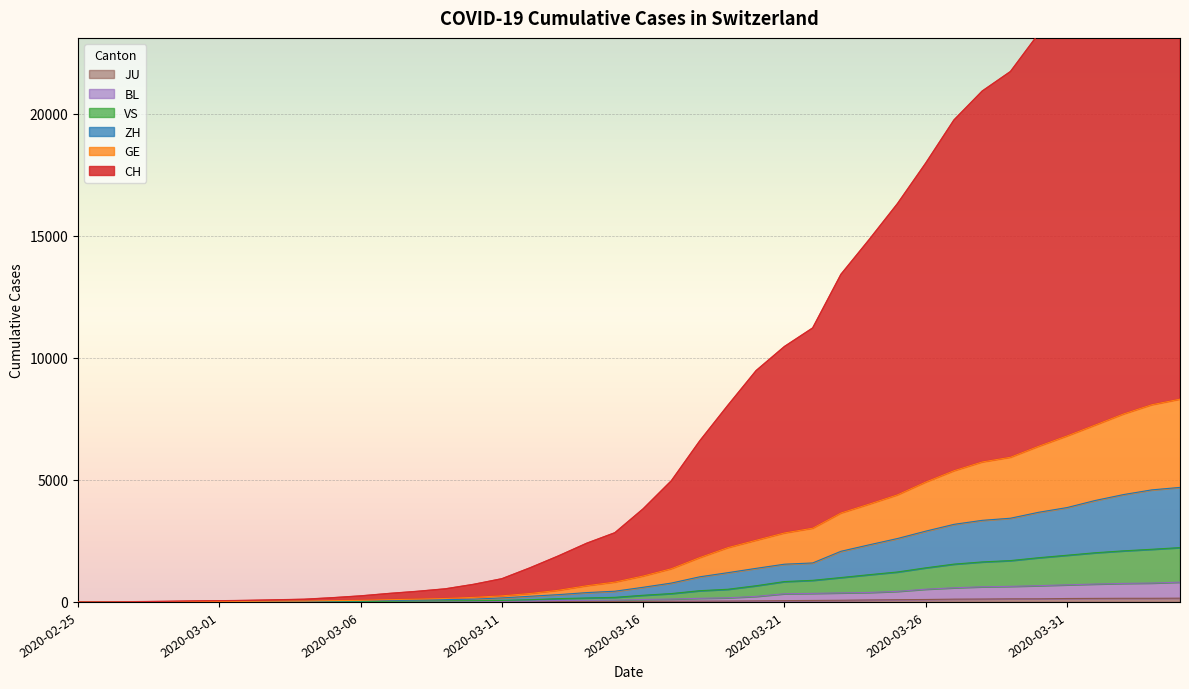

At which label does CH reach its peak?

2020-04-04